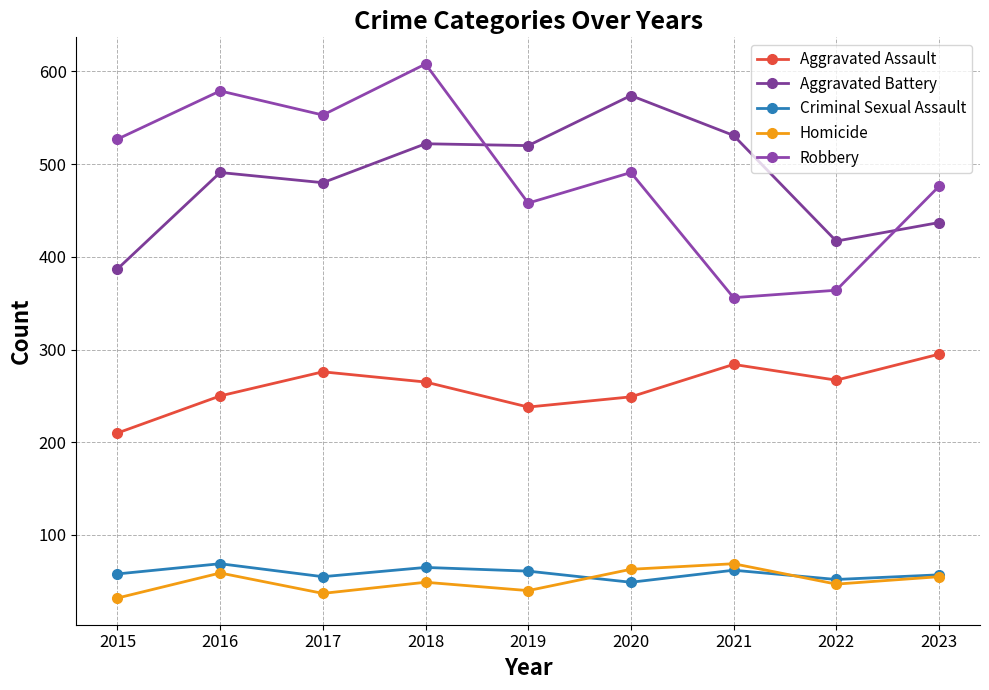

At 2019, list the series in order from largest to smallest.

Aggravated Battery, Robbery, Aggravated Assault, Criminal Sexual Assault, Homicide